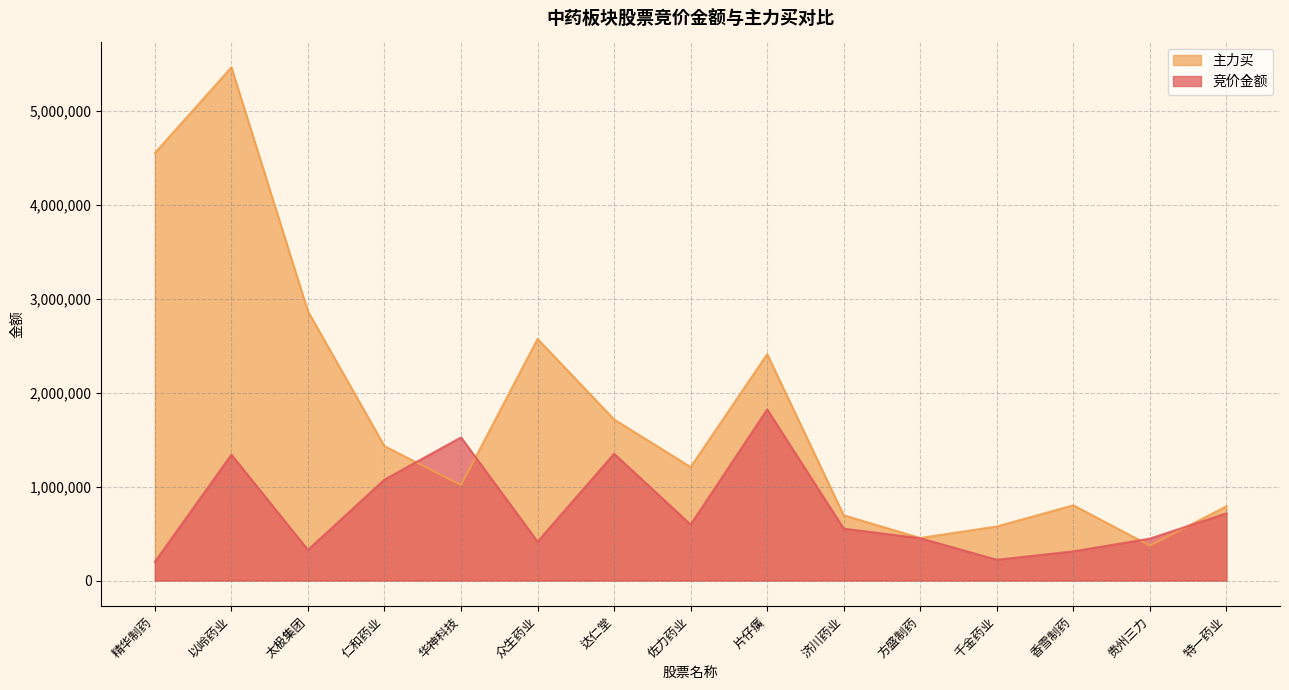

How many interior local peaks does the 竞价金额 series have?

4